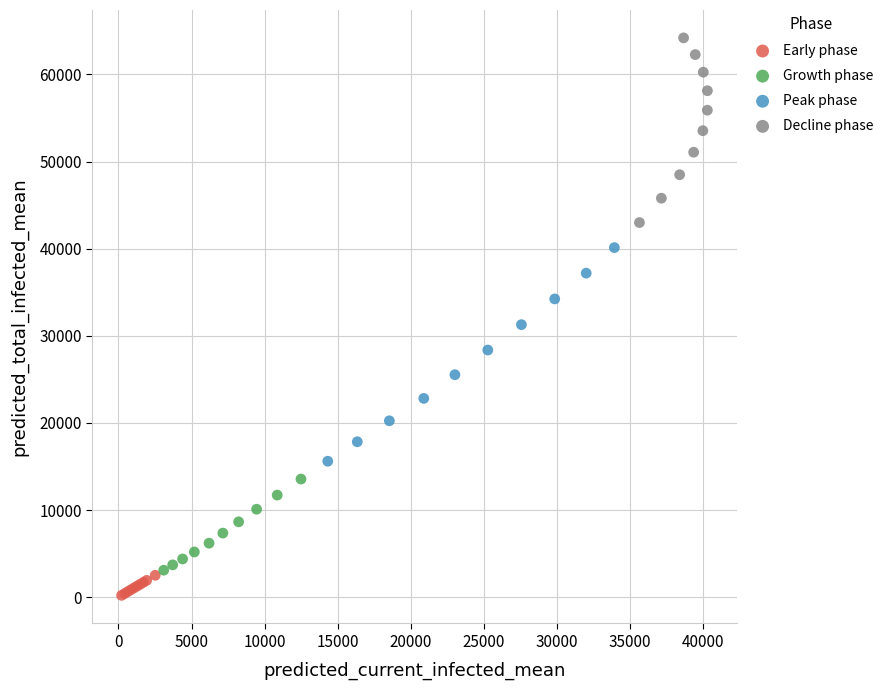

Which series has the largest Y range (max minus min)?

Peak phase